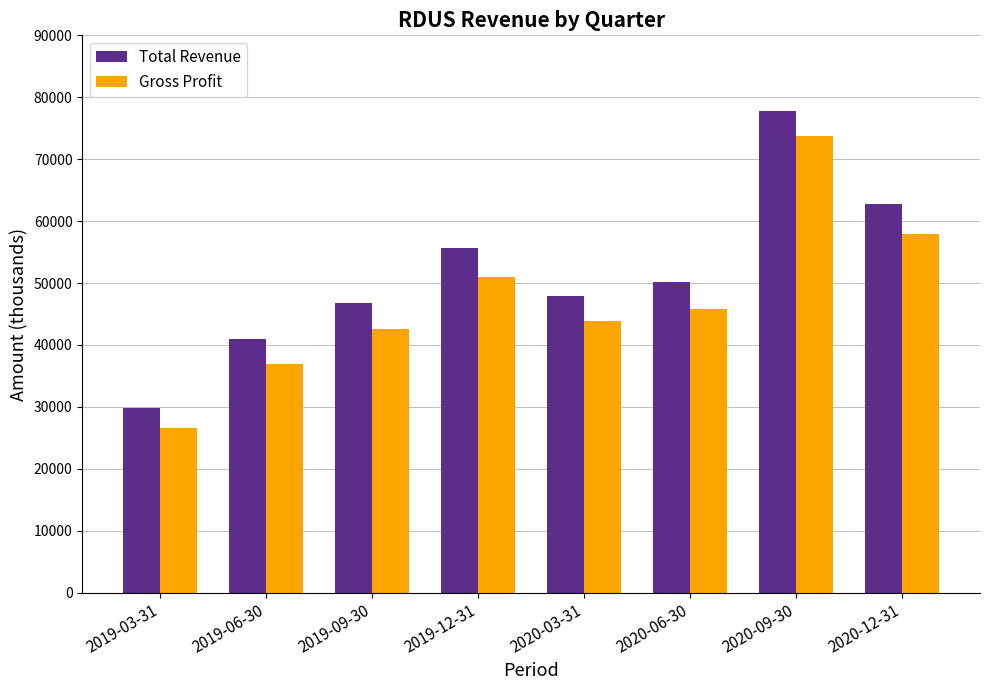

Reading left to right, extract all data points from this chart.

Total Revenue: 29800	41000	46800	55700	47900	50100	77800	62800
Gross Profit: 26600	37000	42600	51000	43800	45800	73800	58000